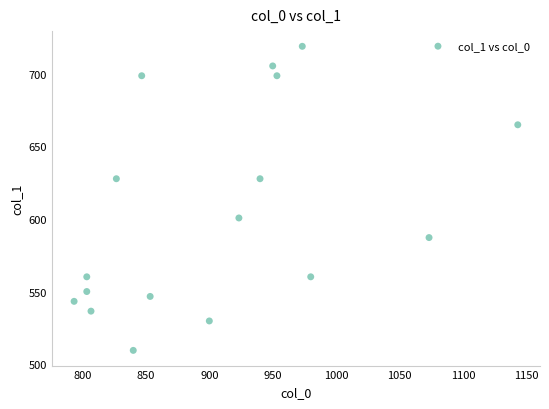

What is the range of X values (max minus min)?

350.0